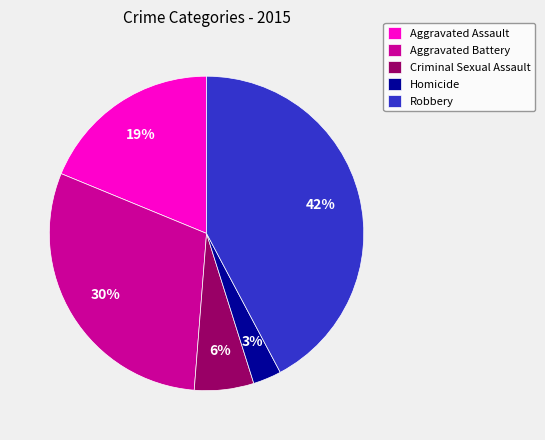

Combined, do Homicide and Aggravated Assault account for over 50%?

No